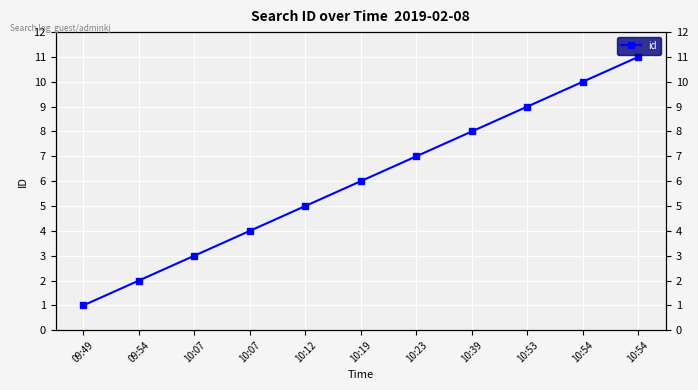

At which label does the data first exceed 6?

10:23